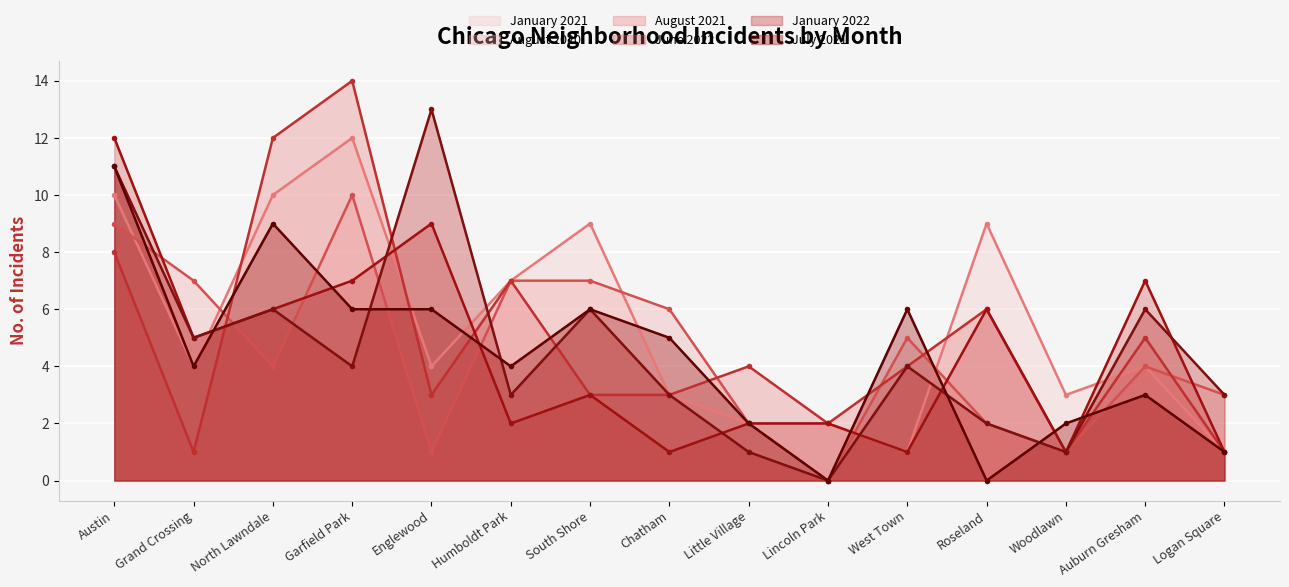

Reading left to right, extract all data points from this chart.

January 2021: 10	4	10	12	4	7	9	3	2	2	1	9	3	4	1
August 2020: 9	7	4	10	1	7	7	6	2	0	5	2	1	4	3
August 2021: 8	1	12	14	3	7	3	3	4	2	4	6	1	5	1
June 2022: 12	5	6	7	9	2	3	1	2	2	1	6	1	7	1
January 2022: 11	5	6	4	13	3	6	3	1	0	4	2	1	6	3
July 2021: 11	4	9	6	6	4	6	5	2	0	6	0	2	3	1